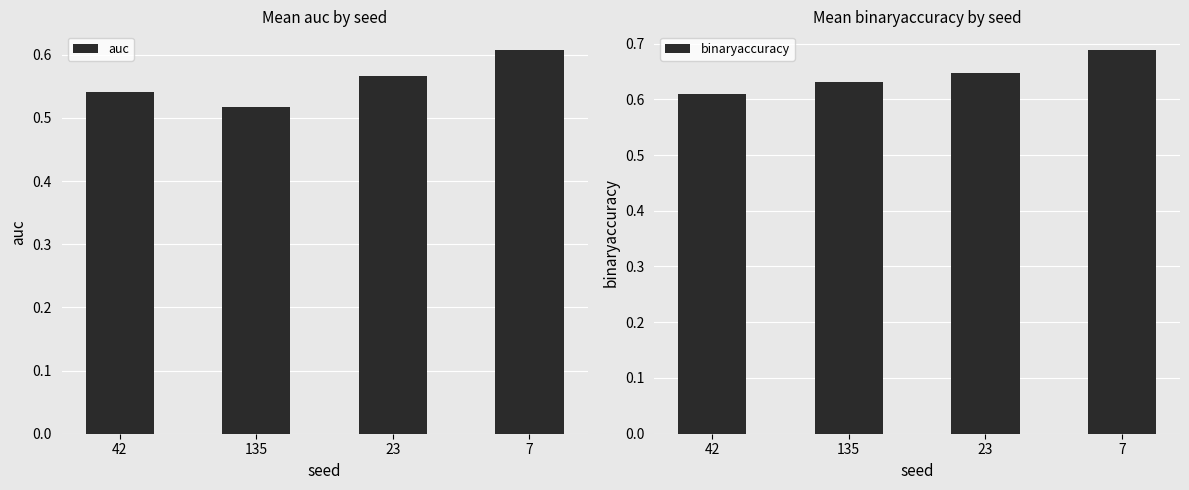

List the series in order of their peak value, highest first.

binaryaccuracy, auc